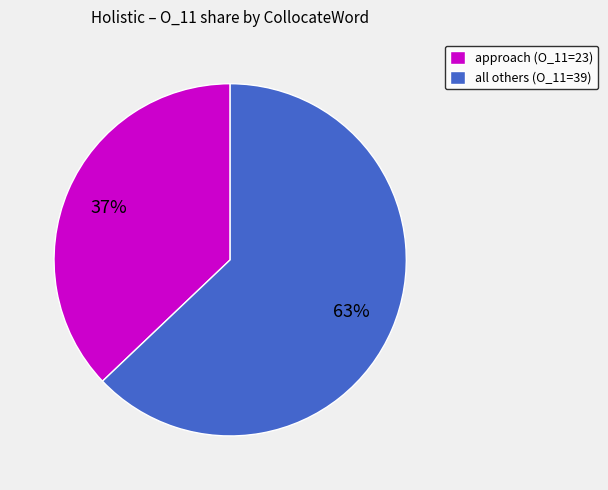

Rank the categories by value from highest to lowest.

all others (O_11=39), approach (O_11=23)